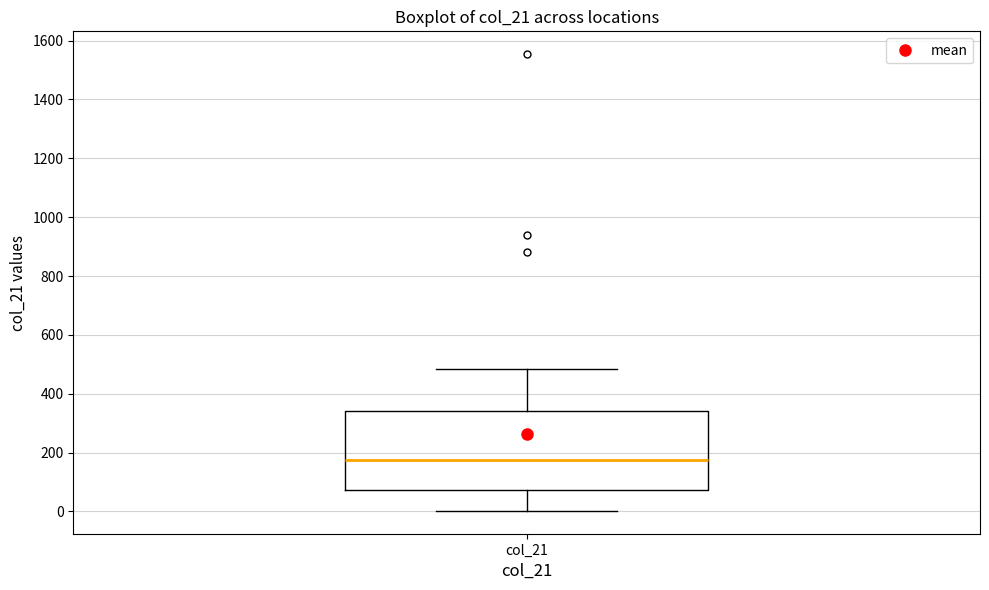

Transcribe this box plot: give where the median line is, the range the box spans, and where the two whiskers end, as read against the y-axis. The values are not printed on the chart, so give them approximately, as read against the axis.

median 180, box 80 to 340, whiskers 0 to 480